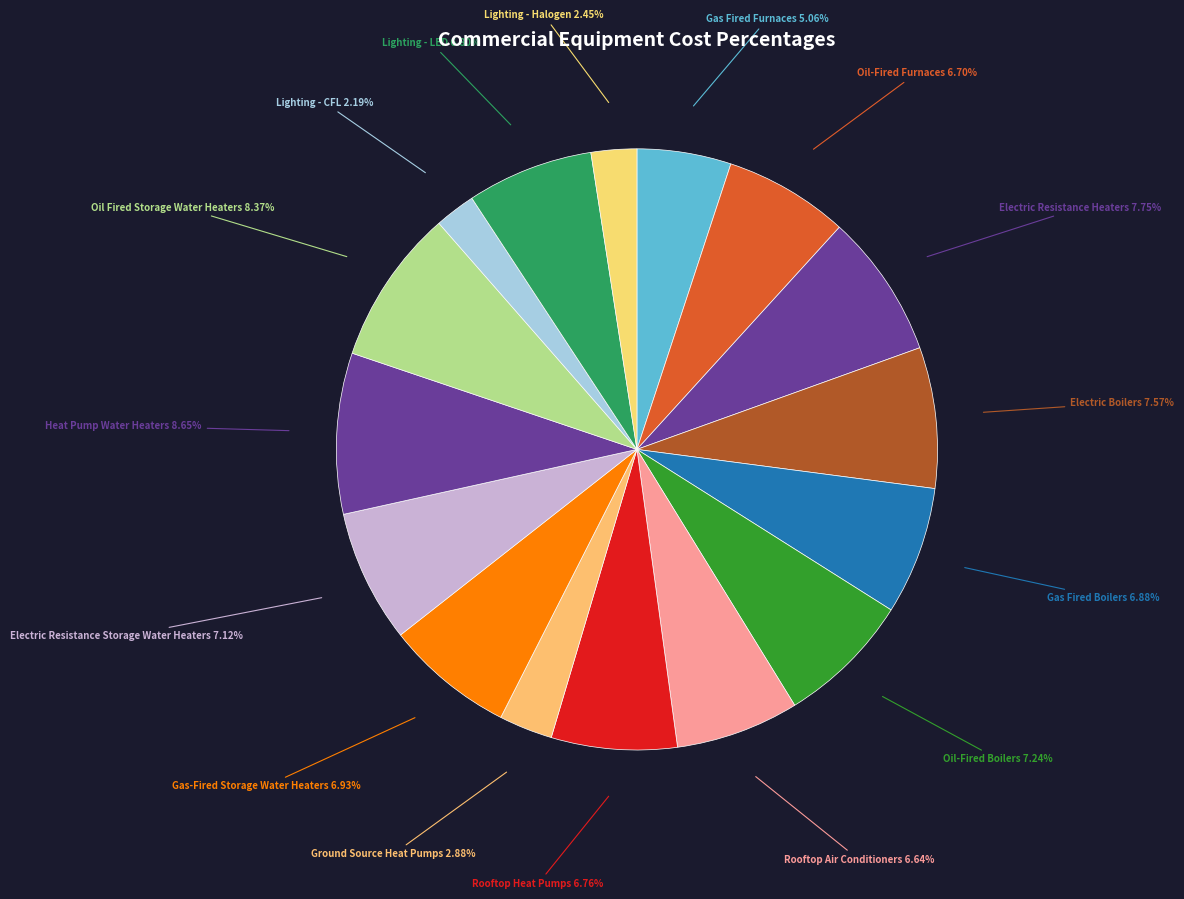

How many slices are in this pie chart?

16